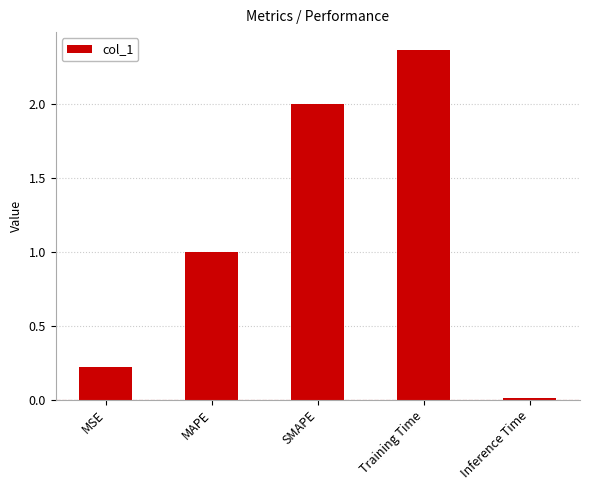

What is the sum of all values?

5.6